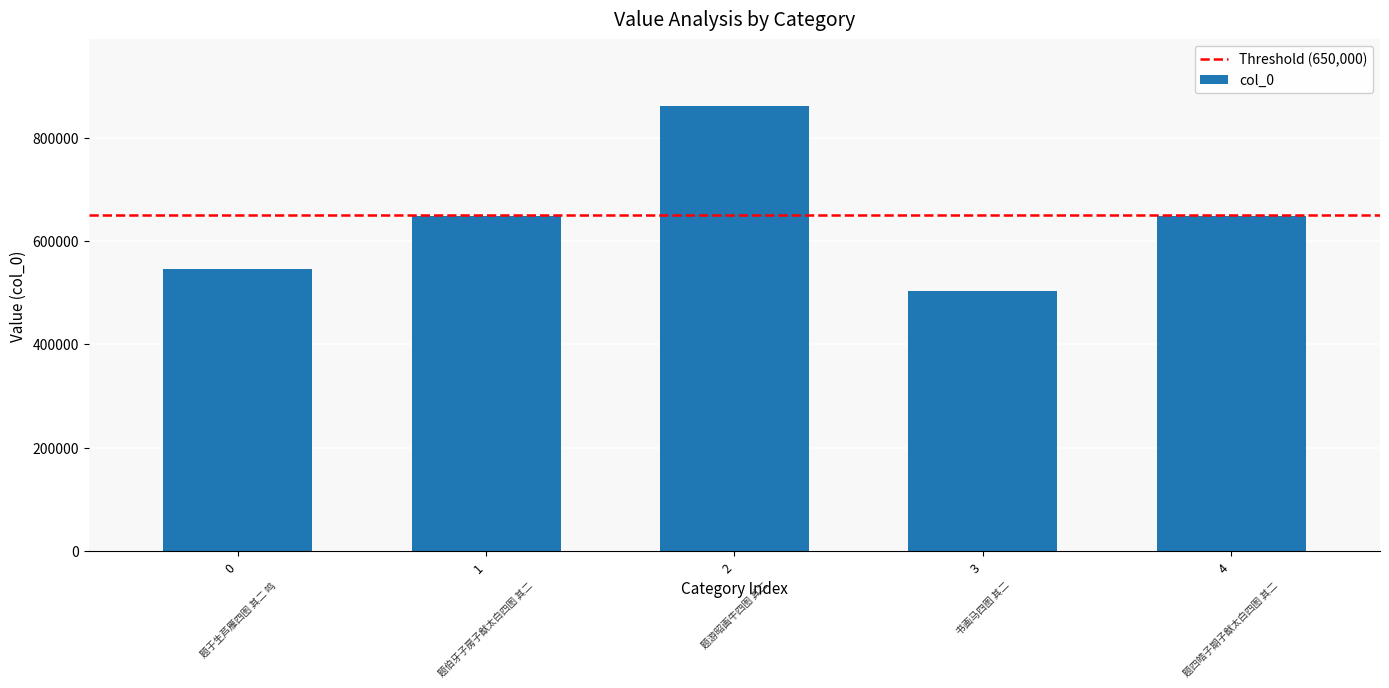

What is the difference between the maximum and minimum values?

357616